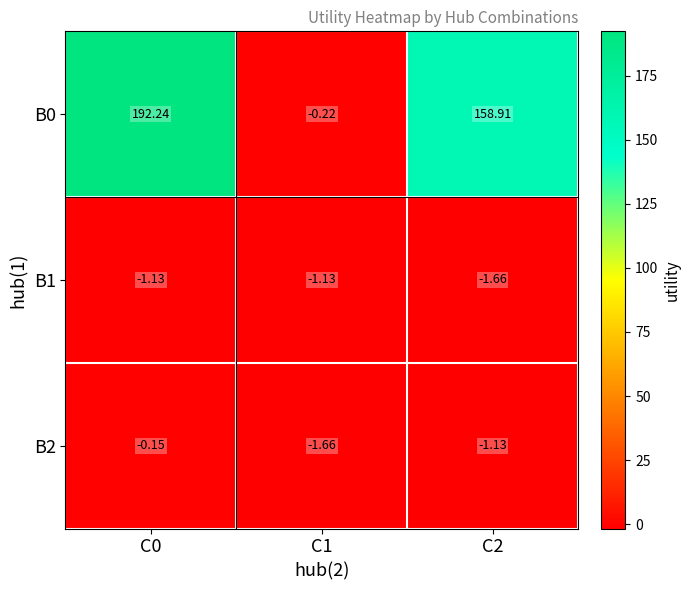

Is the value of B2 at C0 greater than the value of B1 at C2?

Yes